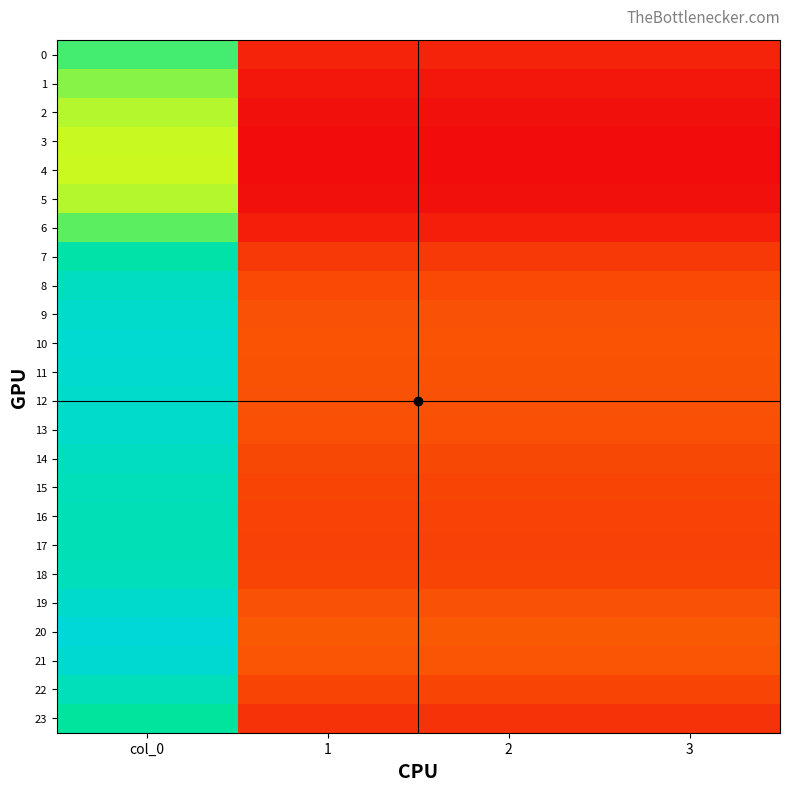

What is the spread (max minus min) of values at col_0?

113.9